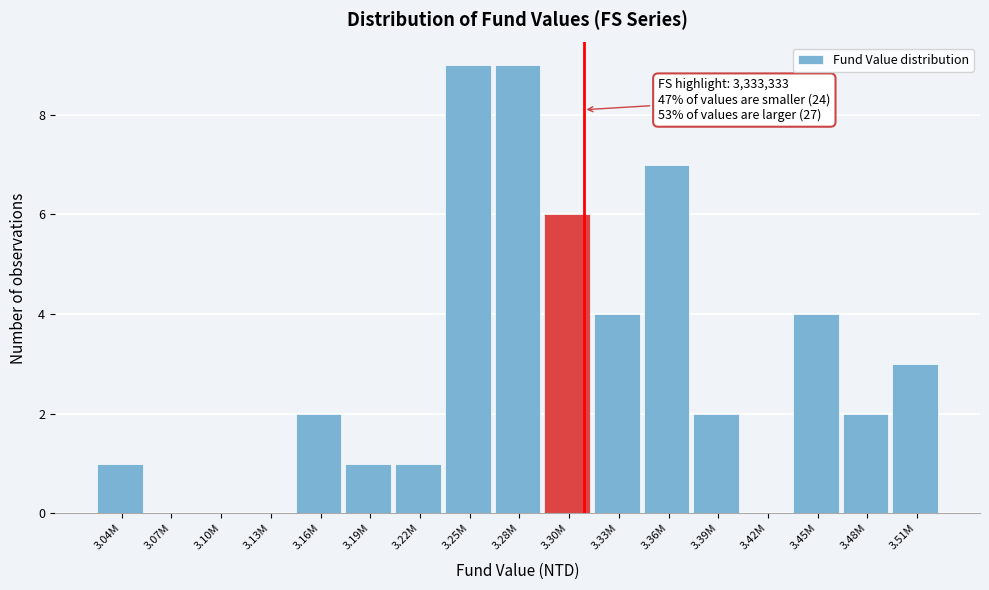

Reading left to right, list all the values displayed in this chart.

3.04M=1	3.07M=0	3.10M=0	3.13M=0	3.16M=2	3.19M=1	3.22M=1	3.25M=9	3.28M=9	3.30M=6	3.33M=4	3.36M=7	3.39M=2	3.42M=0	3.45M=4	3.48M=2	3.51M=3